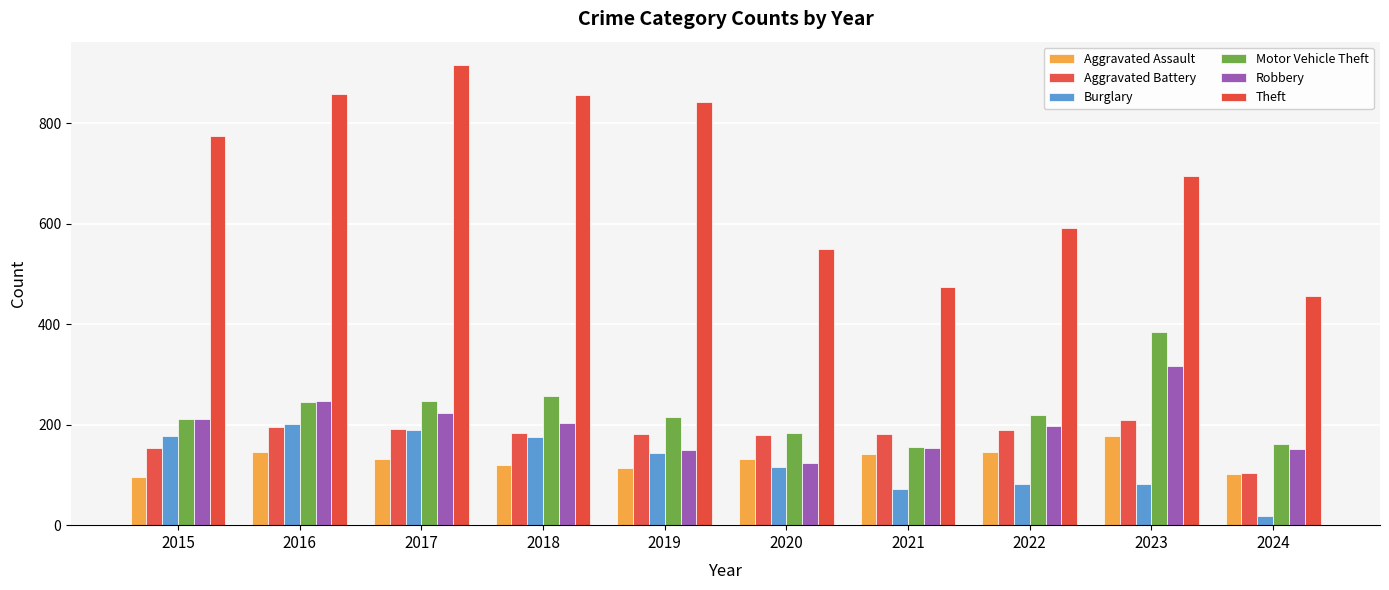

At which category is the sum across all series the highest?

2017